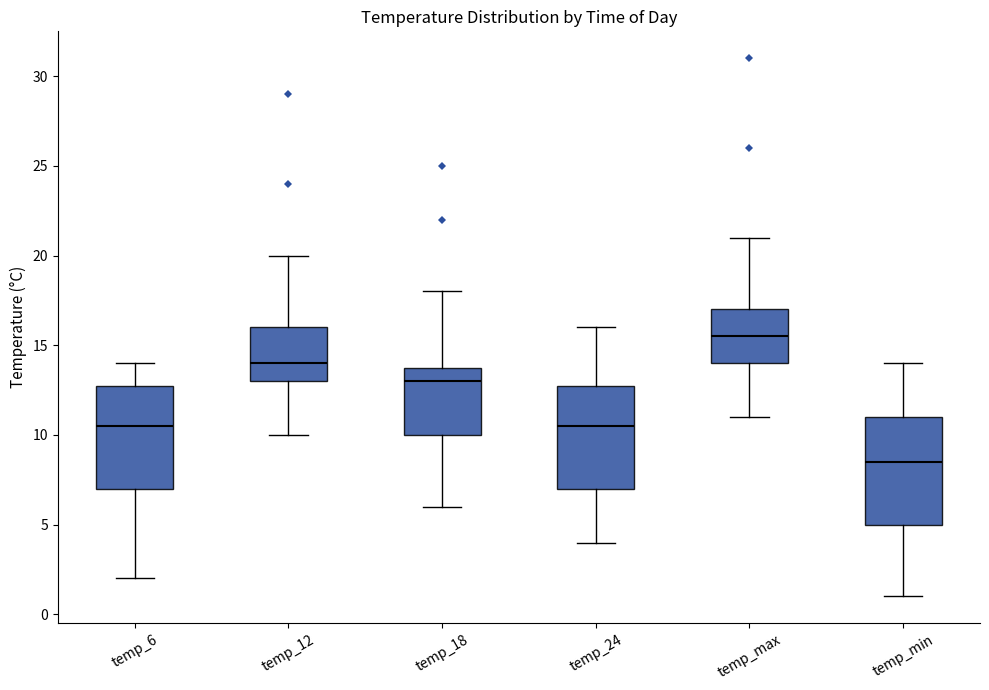

Reading left to right, read every box against the y-axis: the position of its median line, the range the box covers, and the ends of its whiskers. The values are not printed on the chart, so give them approximately, as read against the axis.

temp_6: median 10.5, box 7.0 to 13.0, whiskers 2.0 to 14.0
temp_12: median 14.0, box 13.0 to 16.0, whiskers 10.0 to 20.0
temp_18: median 13.0, box 10.0 to 14.0, whiskers 6.0 to 18.0
temp_24: median 10.5, box 7.0 to 13.0, whiskers 4.0 to 16.0
temp_max: median 15.5, box 14.0 to 17.0, whiskers 11.0 to 21.0
temp_min: median 8.5, box 5.0 to 11.0, whiskers 1.0 to 14.0